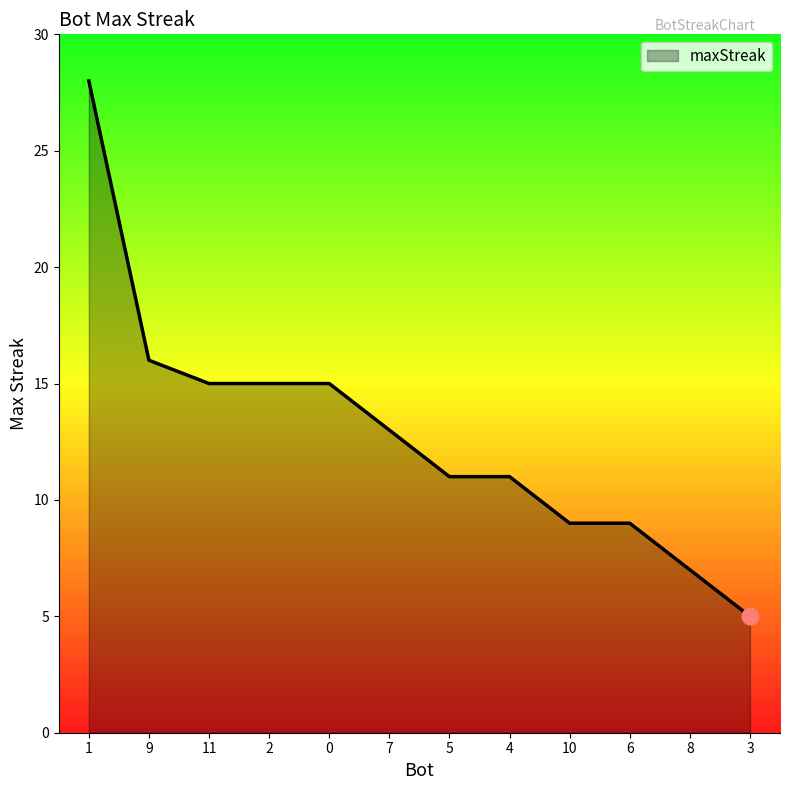

What is the sum of the values at 1 and 4?

39